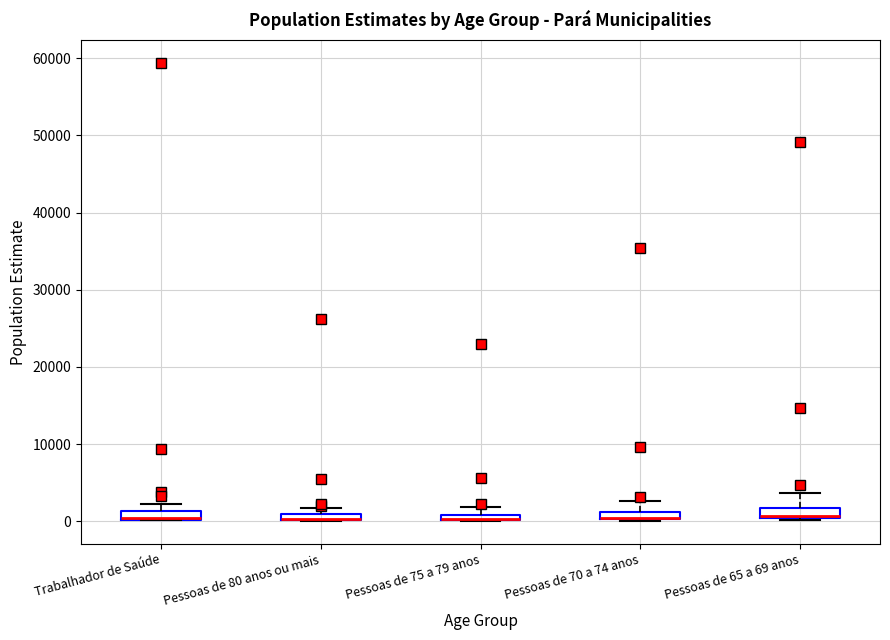

Where is the upper edge of the box for Trabalhador de Saúde on the y-axis? The values are not printed on the chart, so give them approximately, as read against the axis.

1000